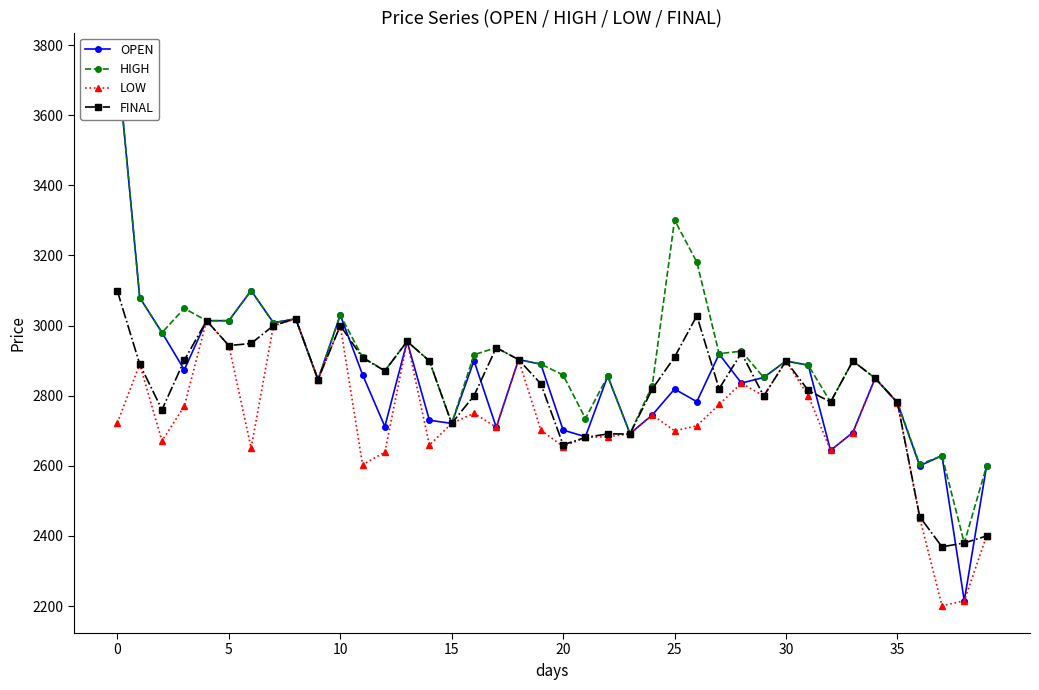

True or false: HIGH and LOW intersect in this chart.

False